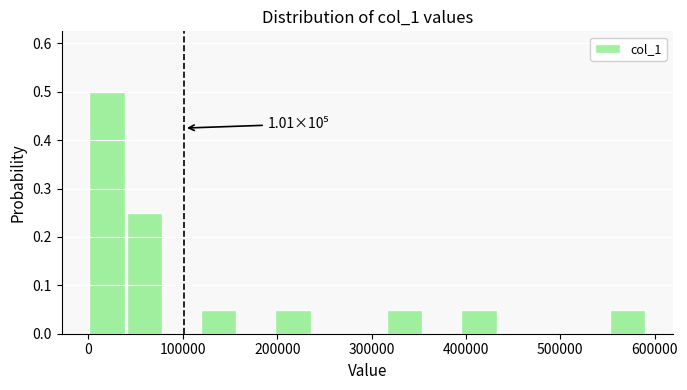

Read against the x-axis, roughly where is the centre of the tallest bar?

20000